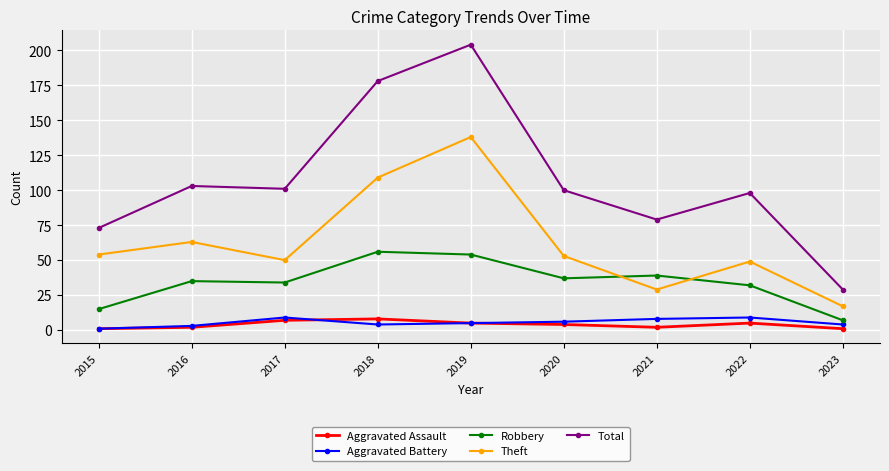

What is the lowest value of the Total series?

29